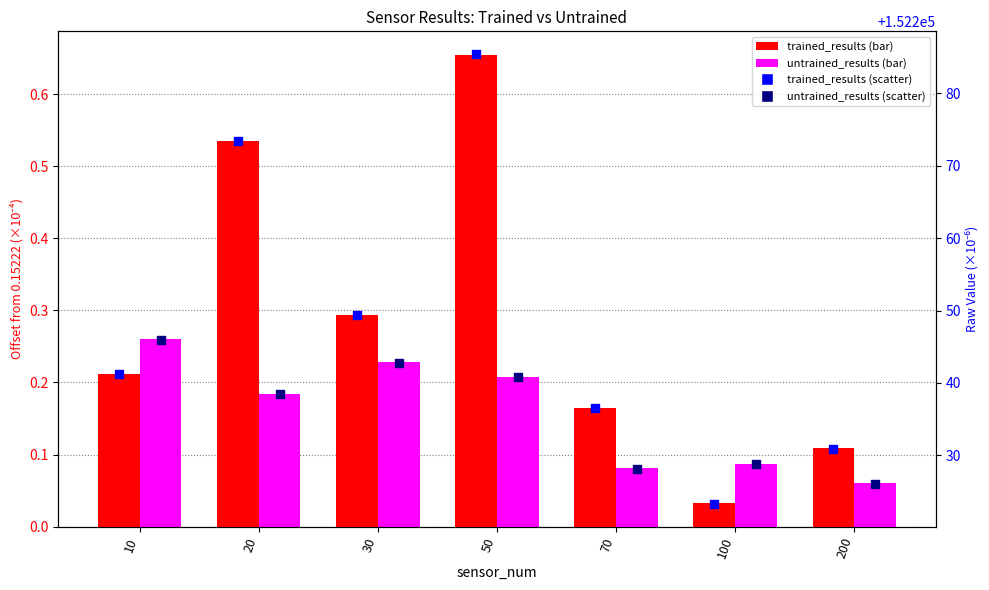

Which series reaches the minimum Y coordinate?

trained_results